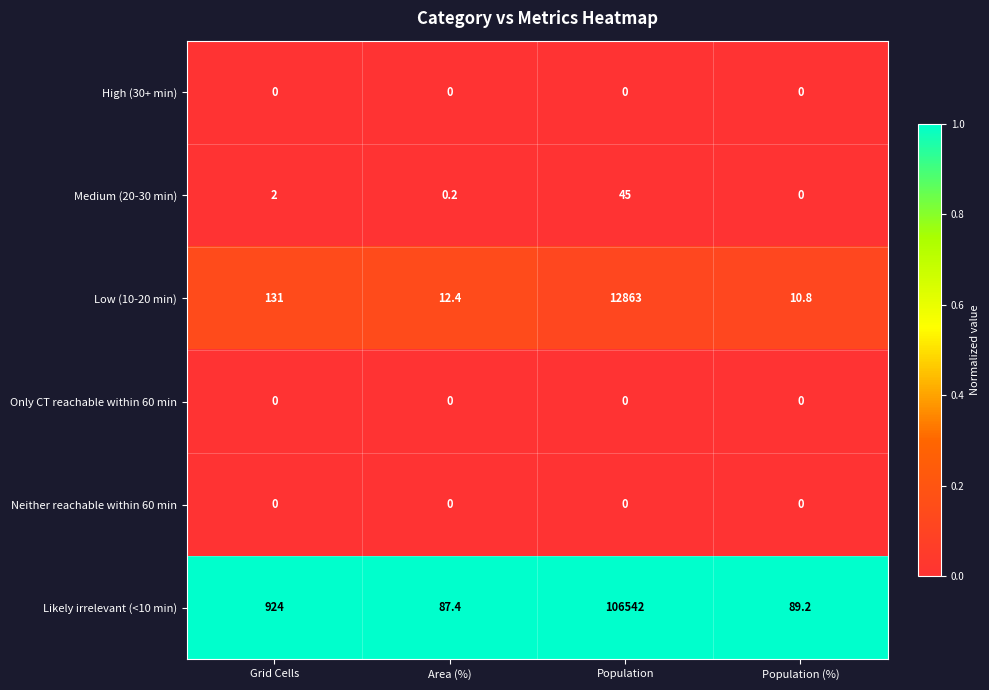

Which series has the largest total across all categories?

Likely irrelevant (<10 min)